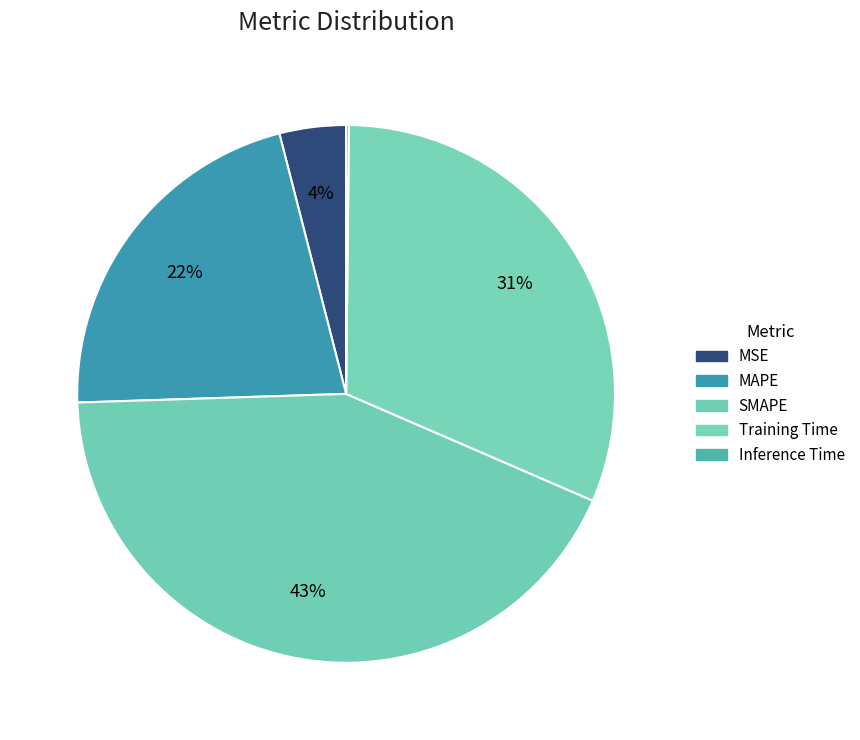

To the nearest percent, what is the difference between the largest and smallest slice percentages?

43%